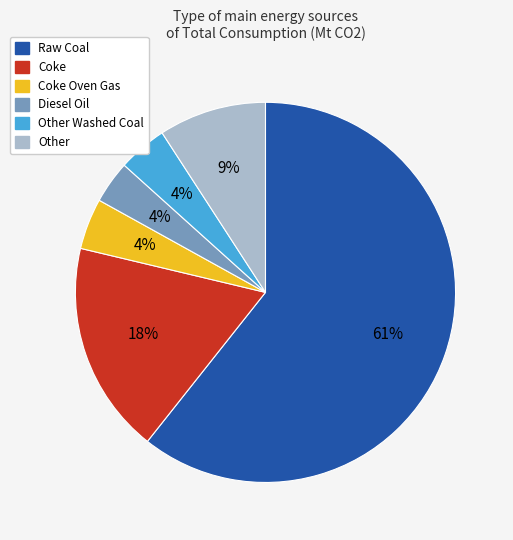

To the nearest percent, what is the average slice percentage?

17%